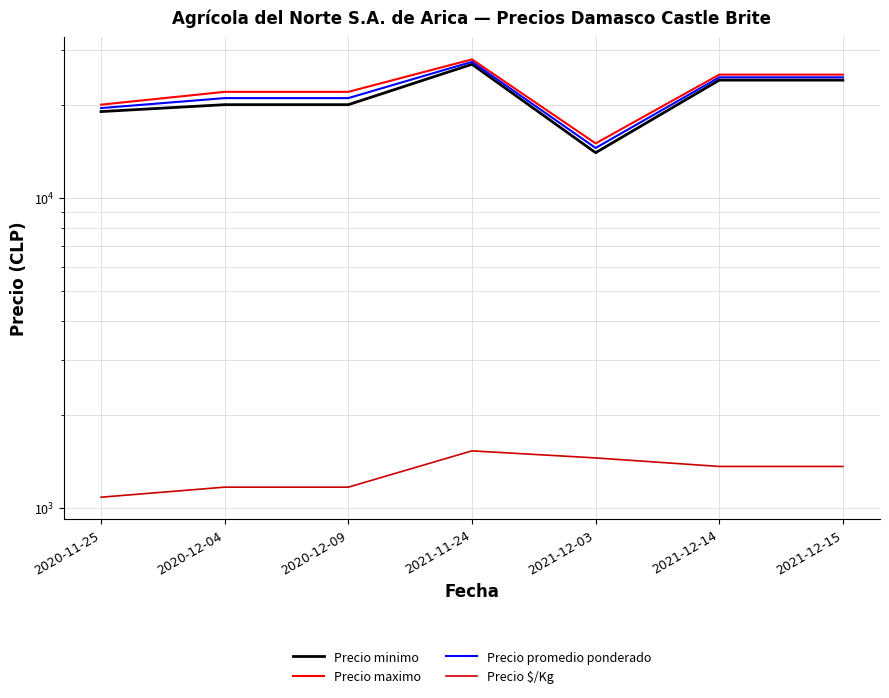

True or false: Precio promedio ponderado and Precio minimo intersect in this chart.

False